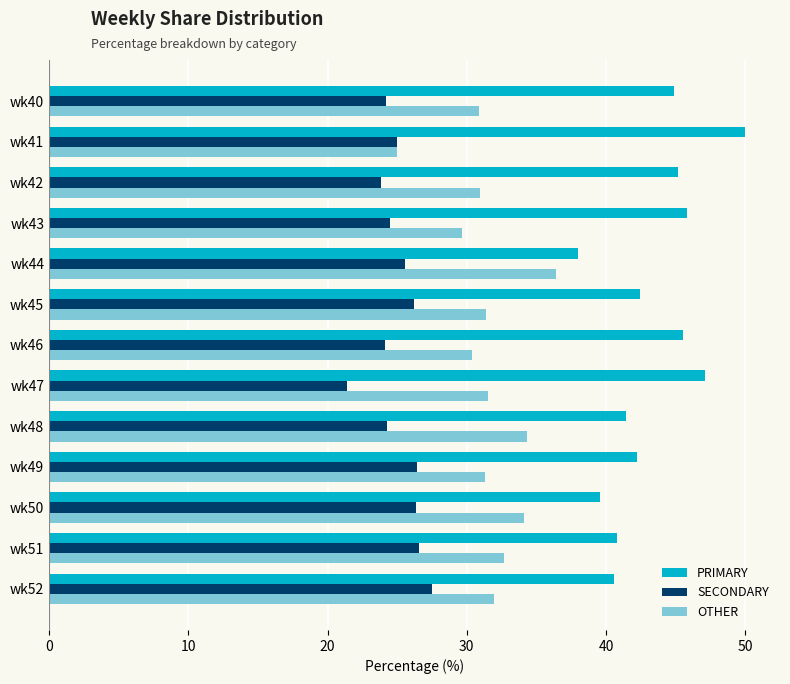

What is the average value of the PRIMARY series?

43.4